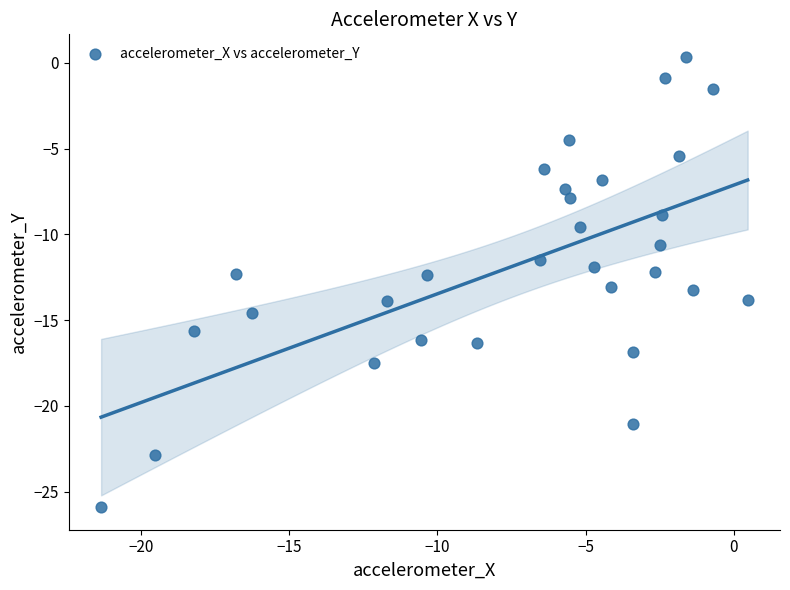

What is the range of X values (max minus min)?

21.8